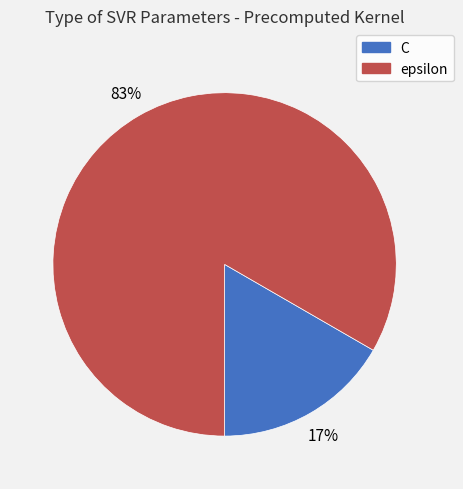

What percentage is the C slice, to the nearest percent?

17%